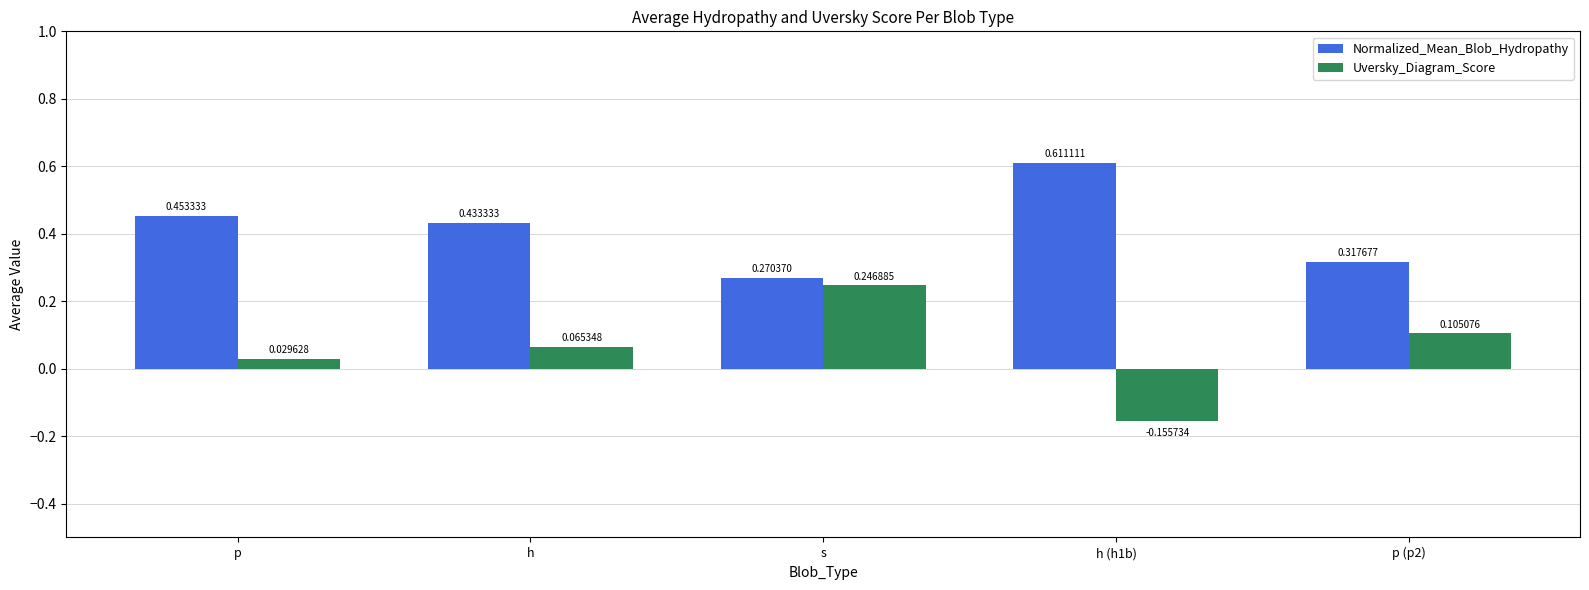

How many values in the Uversky_Diagram_Score series are below 0?

1